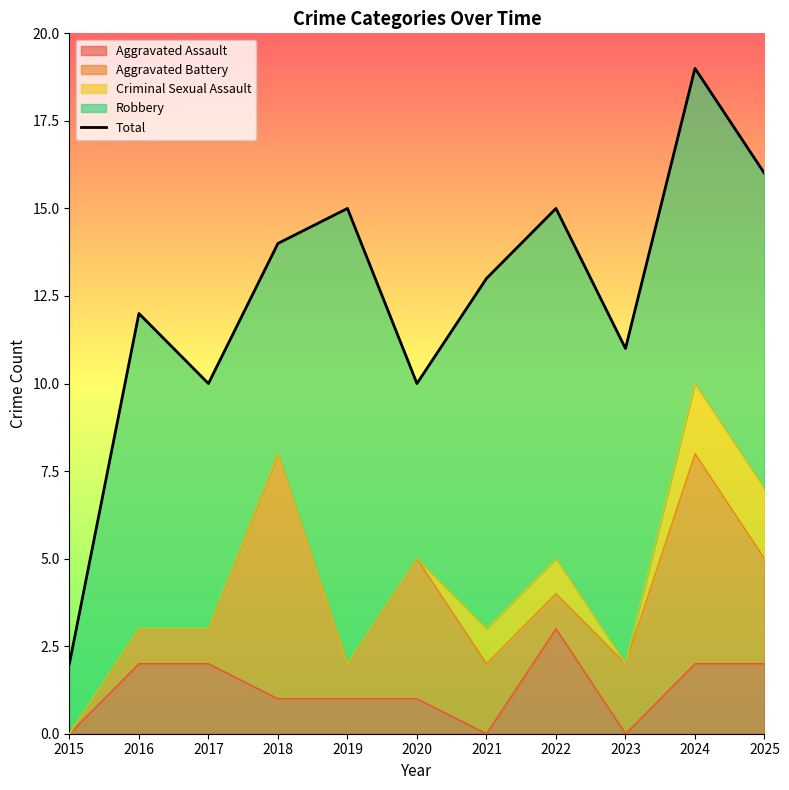

What is the value of the 11th point from the left?

16